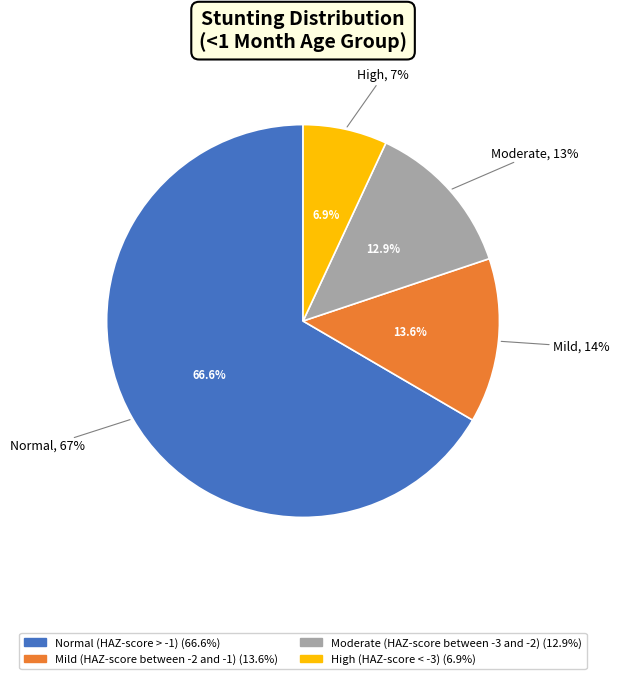

The Normal (HAZ-score > -1) slice represents 60% of the pie. True or false?

False